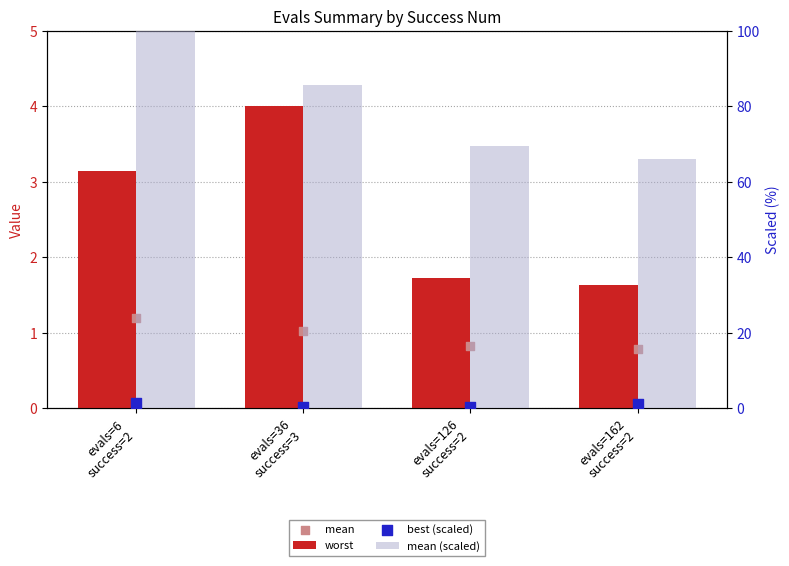

At which category is the sum across all series the highest?

evals=6
success=2